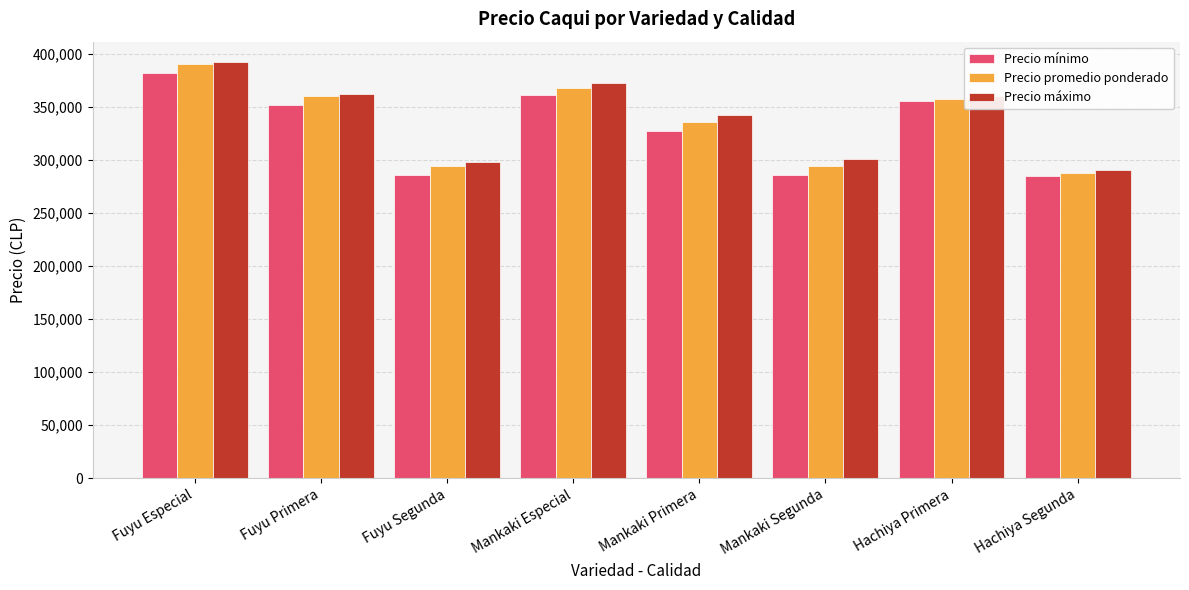

Is the value of Precio máximo at Hachiya Segunda greater than the value of Precio mínimo at Mankaki Especial?

No